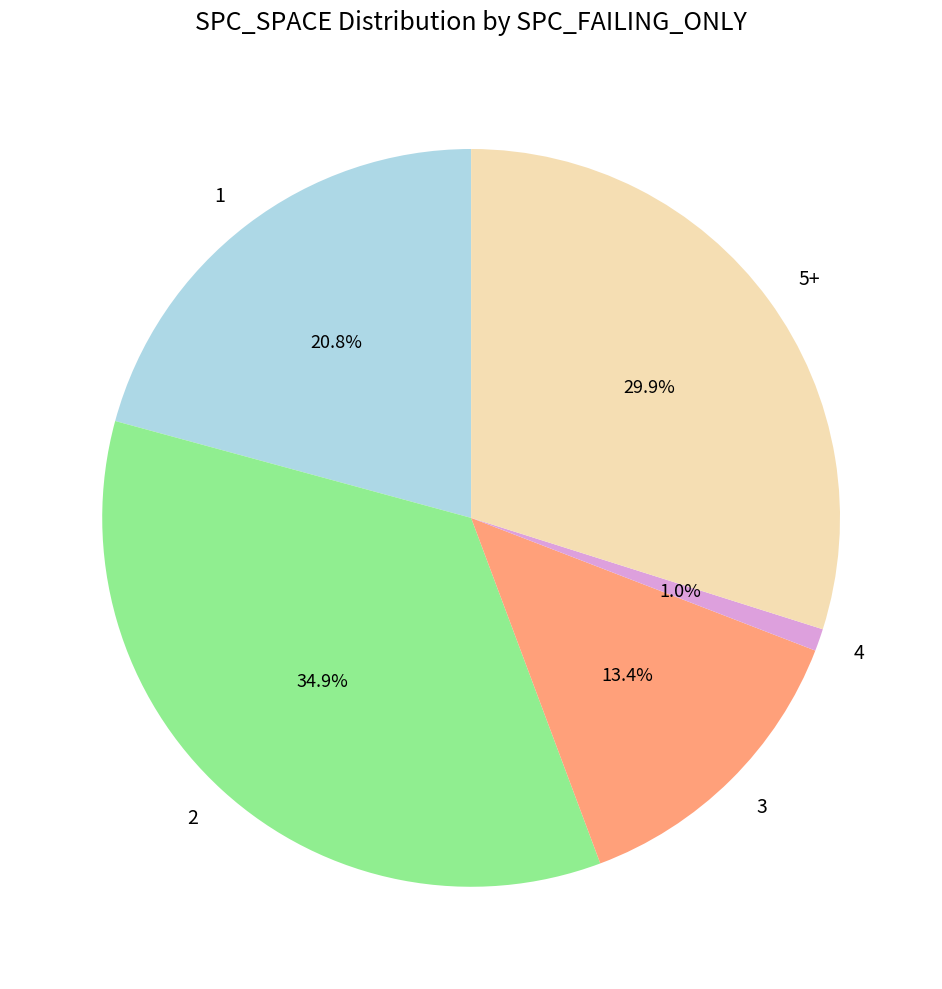

Is there a majority slice in this chart?

No